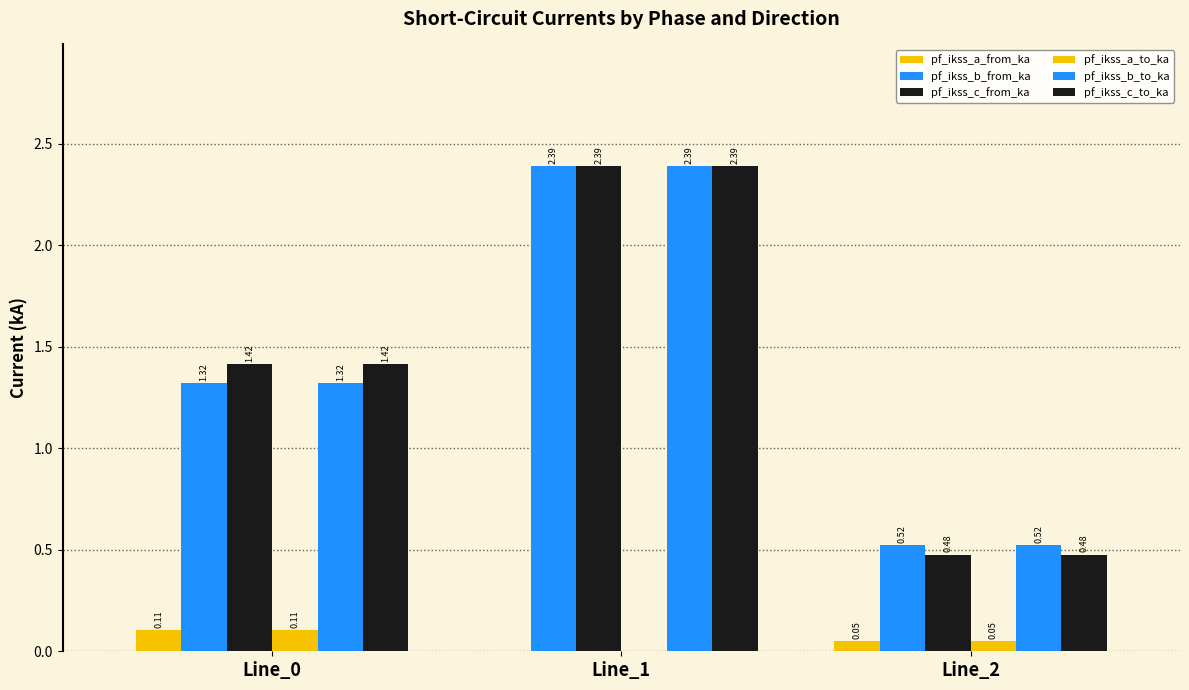

The value of pf_ikss_c_from_ka at Line_0 is 2.2. True or false?

False